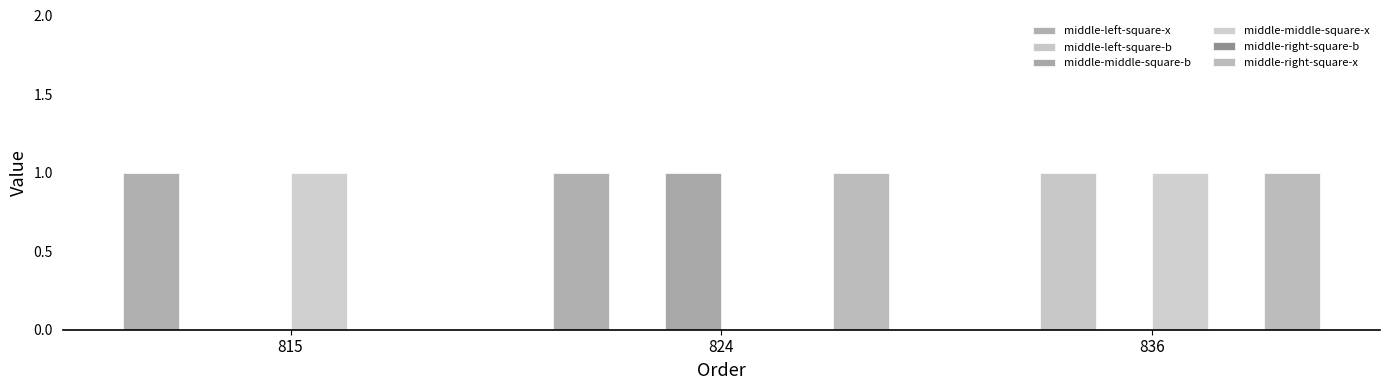

How many positive values does the middle-left-square-x series have?

2